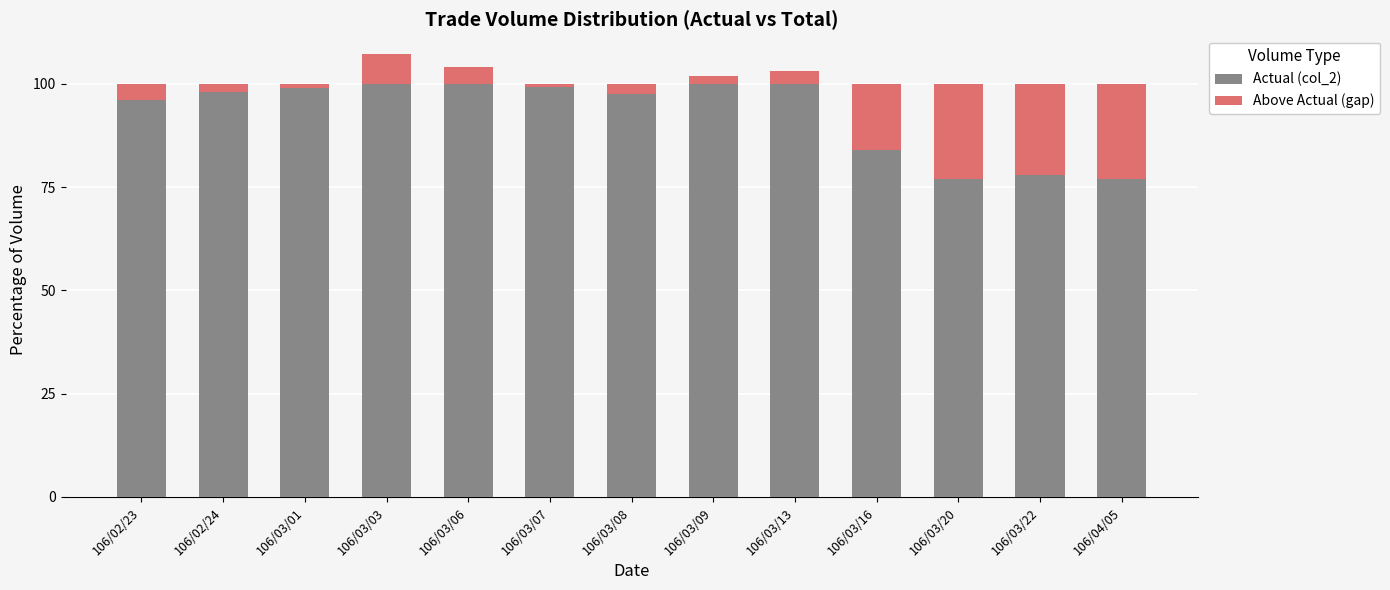

At how many categories does at least one series exceed 88?

9